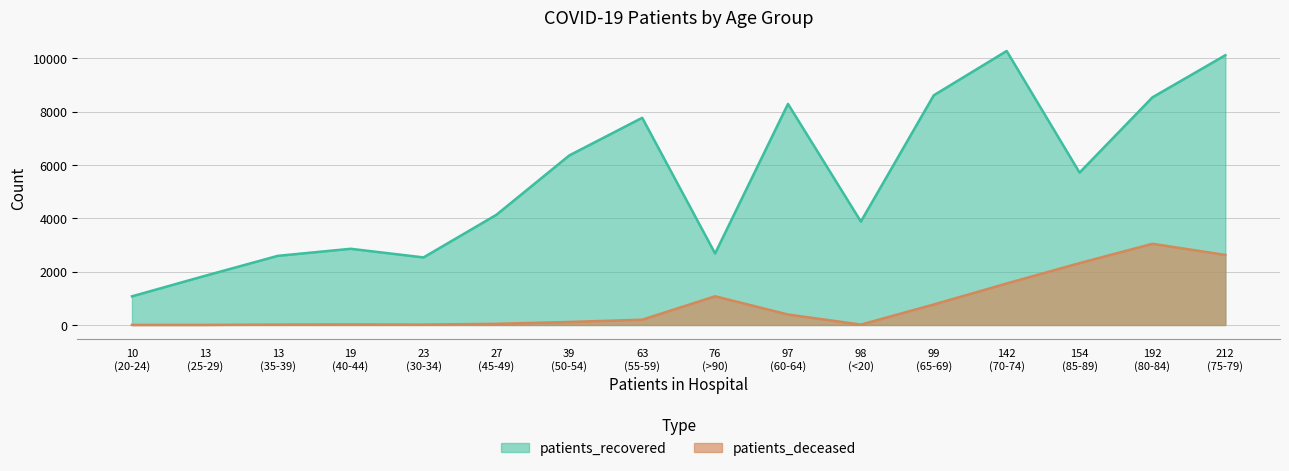

What is the minimum value for patients_recovered?

1074